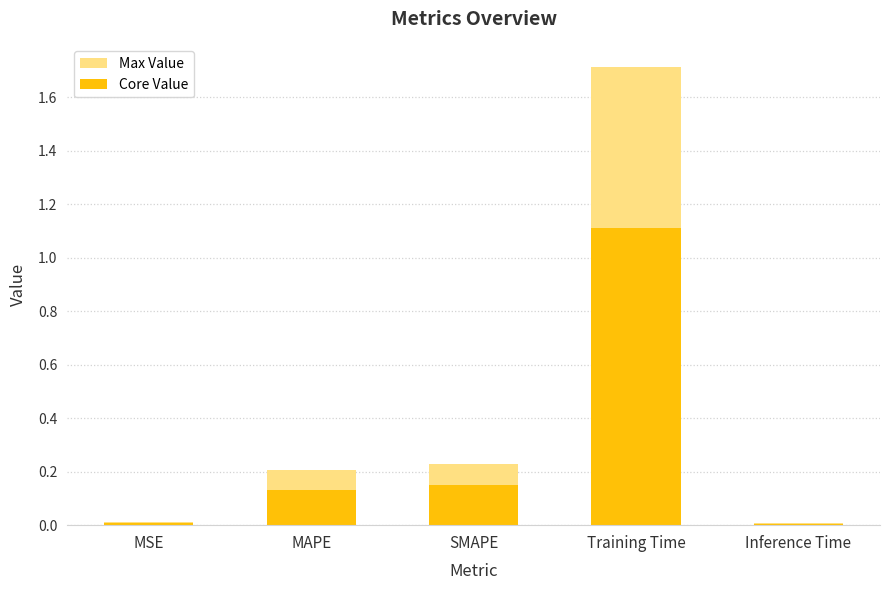

What are all the series names shown in the legend?

Max Value, Core Value